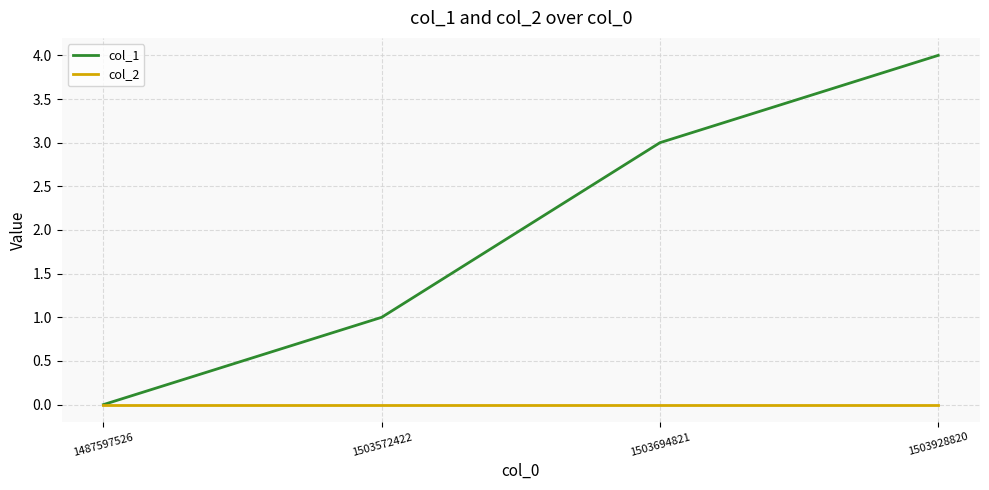

How many lines are shown in the chart?

2